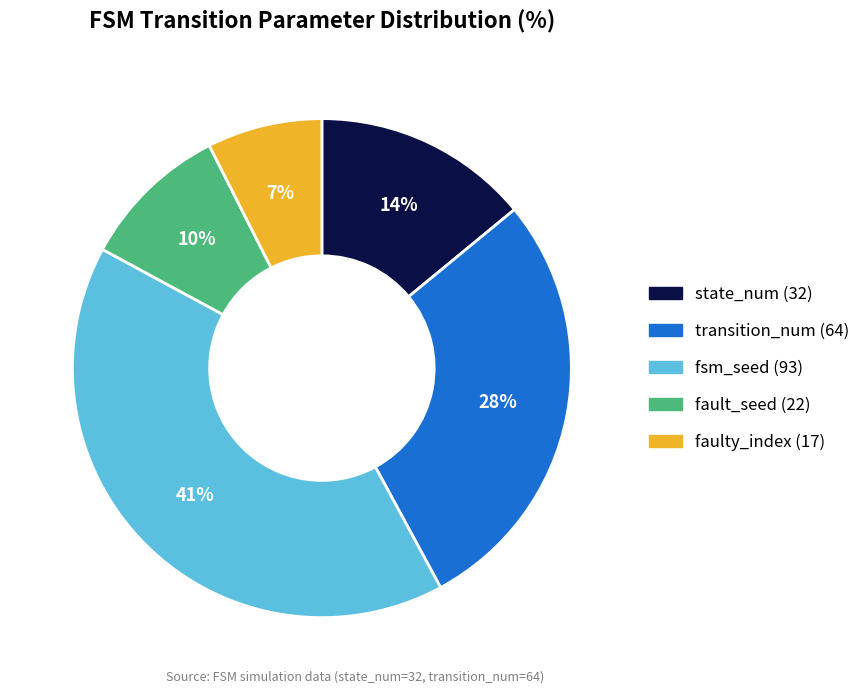

To the nearest percent, what is the average slice percentage?

20%